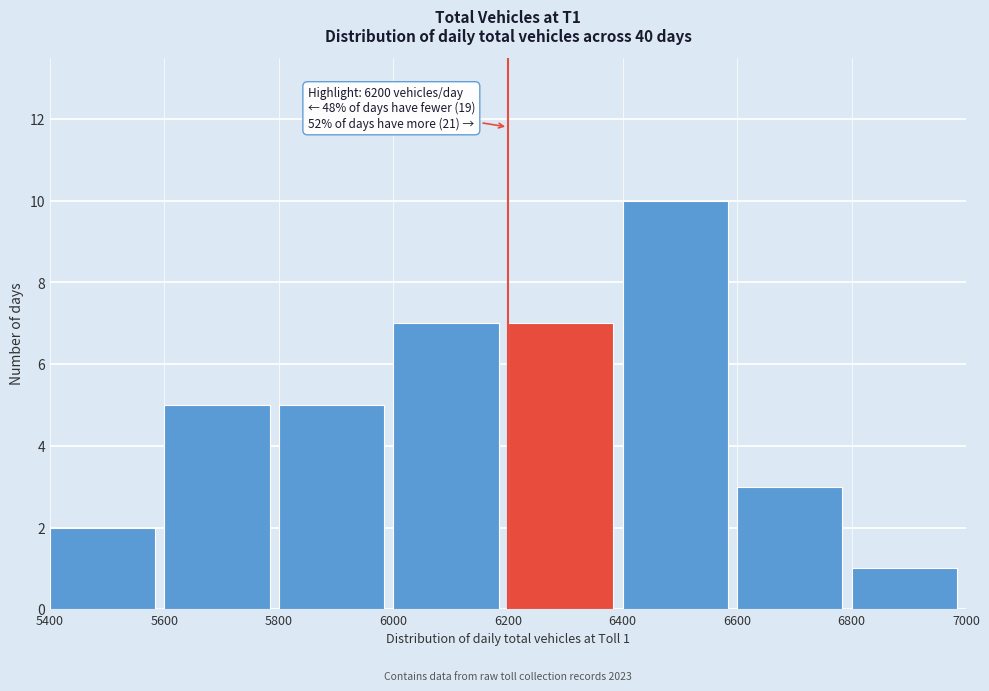

Over which range of the x-axis is the bar tallest?

6400 to 6600